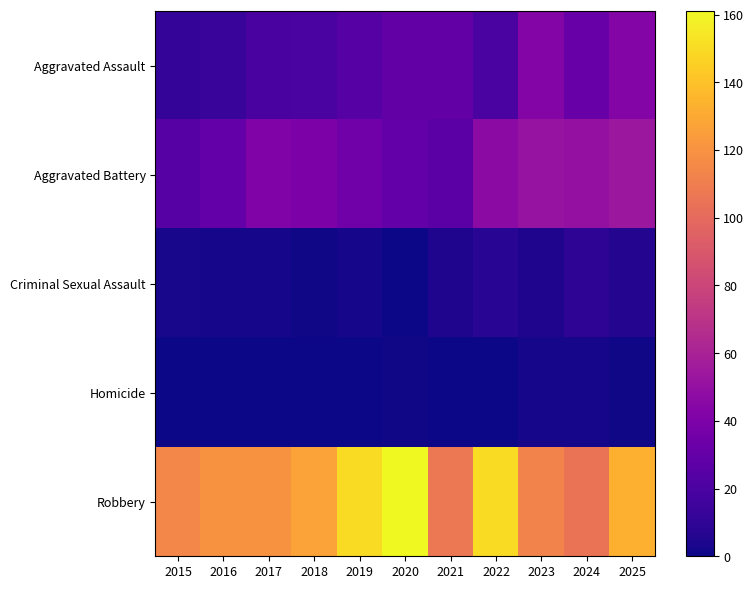

Which series has the largest total across all categories?

Robbery